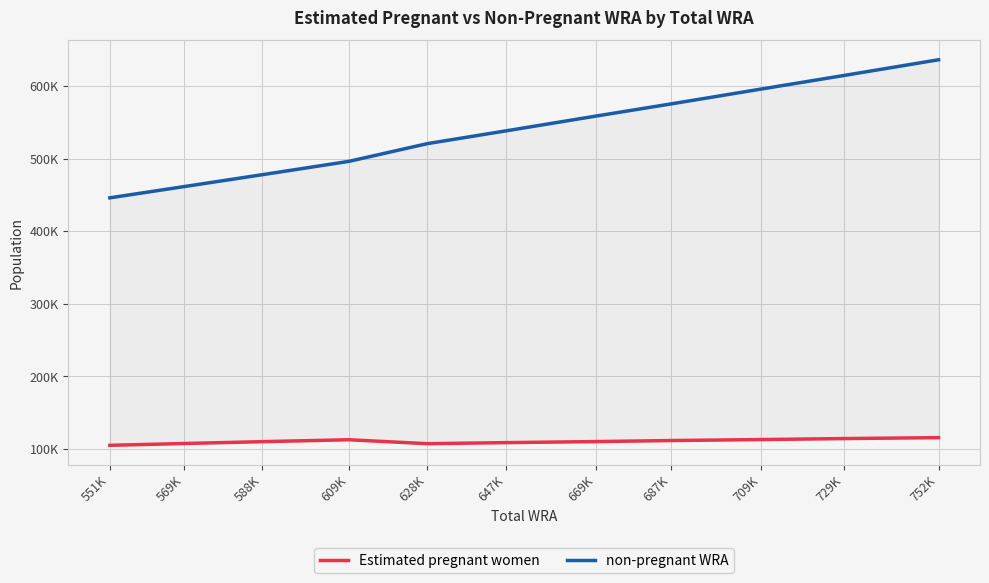

What value does the Estimated pregnant women series have at 609K?

112536.8